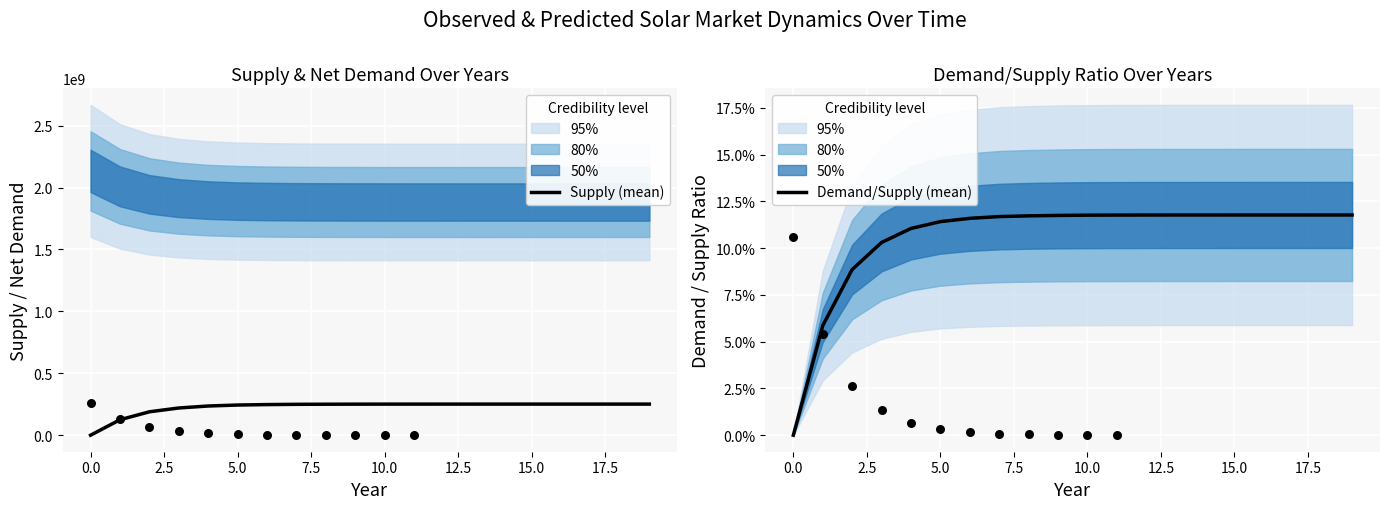

What are all the series names shown in the legend?

Supply (mean), Demand/Supply (mean)